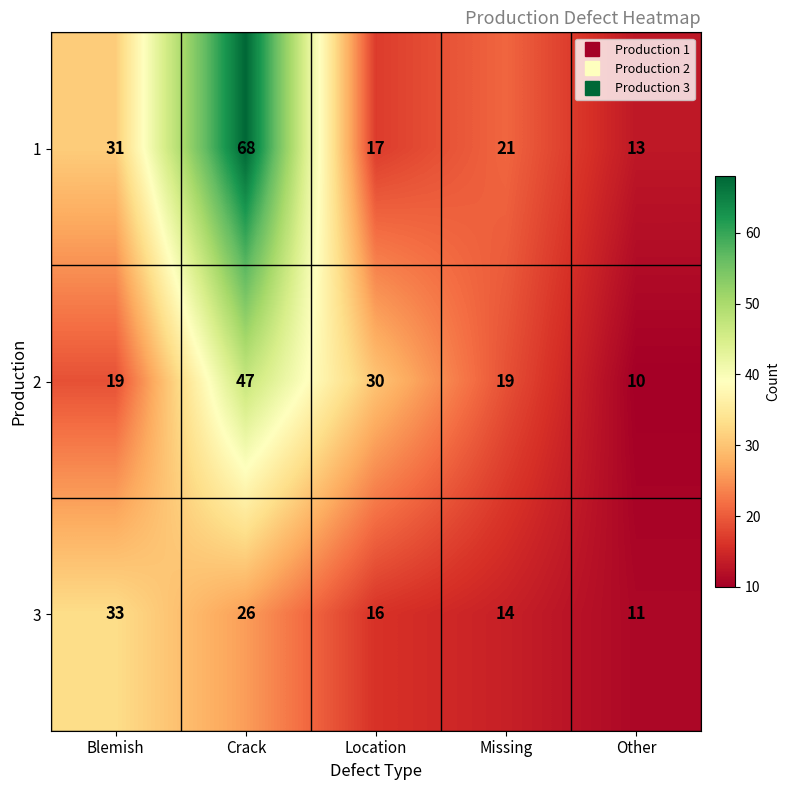

What is the sum of all 1 values?

150